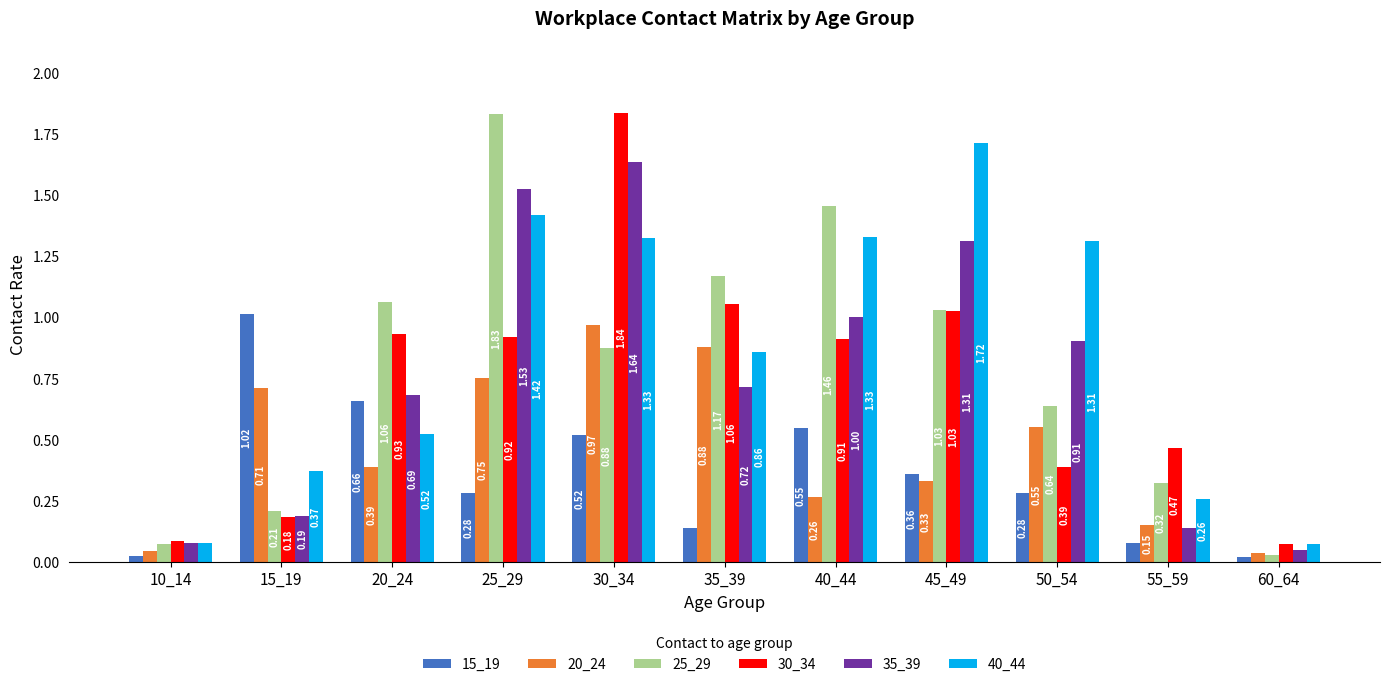

Which series changed the most between 15_19 and 20_24?

25_29